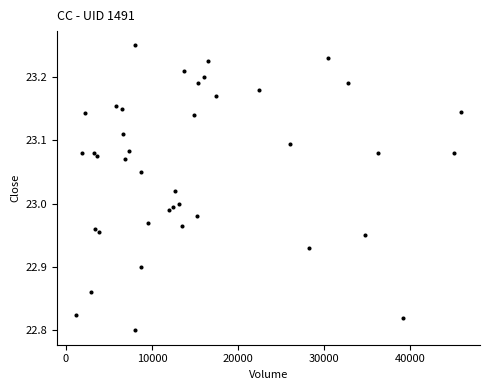

What is the range of X values (max minus min)?

44656.0